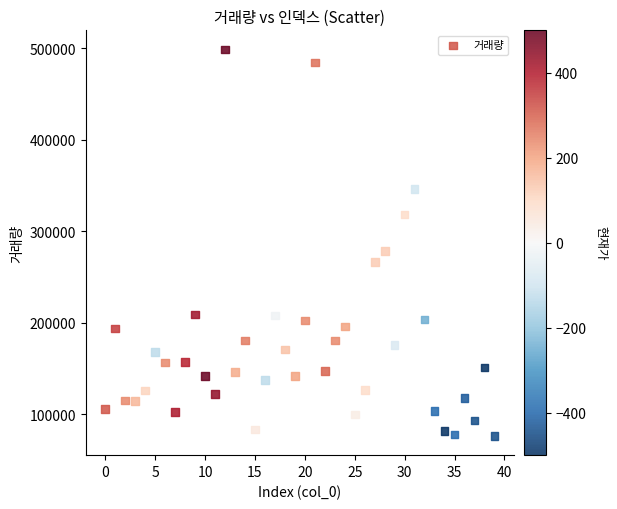

What Y value in the scatter plot is closest to 287334?

278139